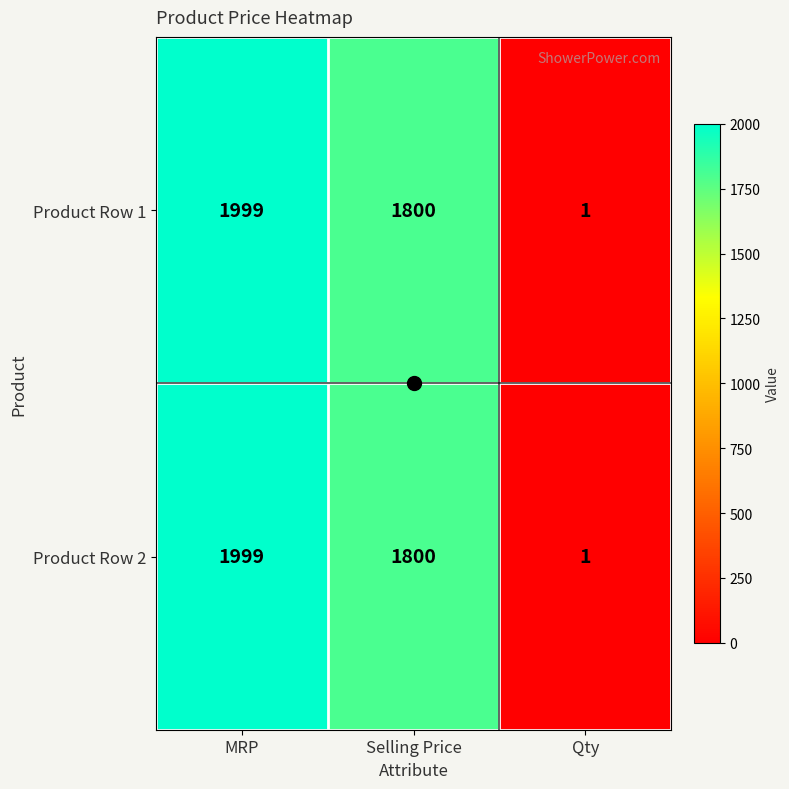

What is the average value of the Product Row 2 series?

1267